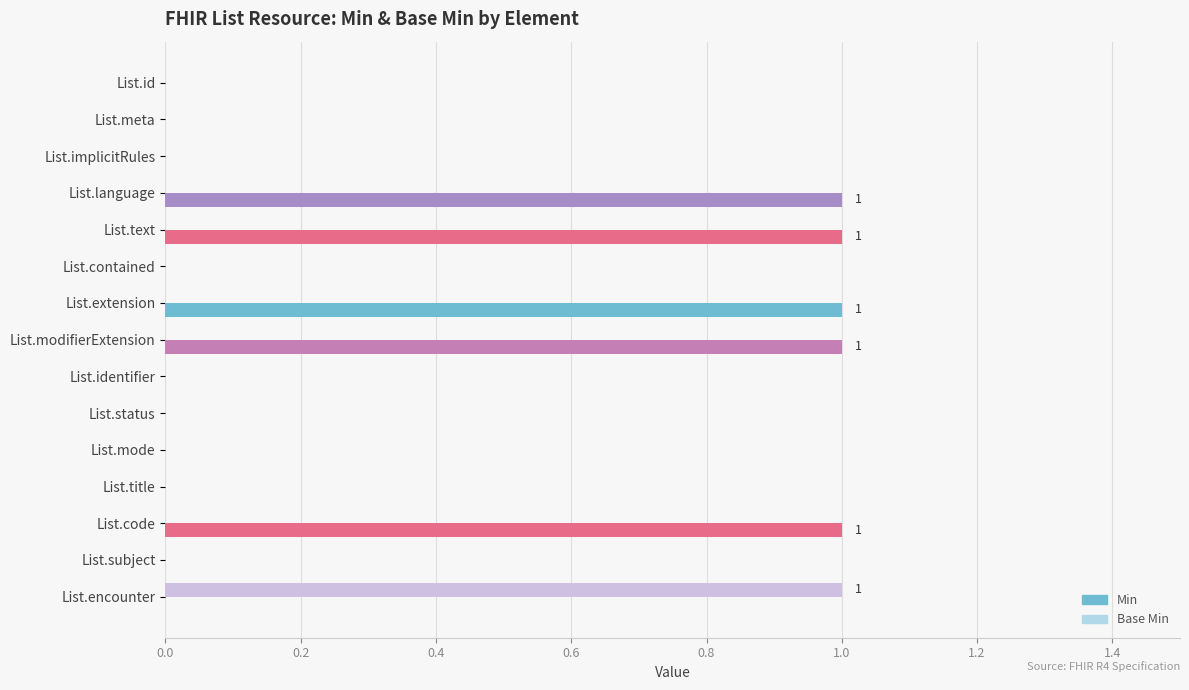

Which series has the largest total across all categories?

Min